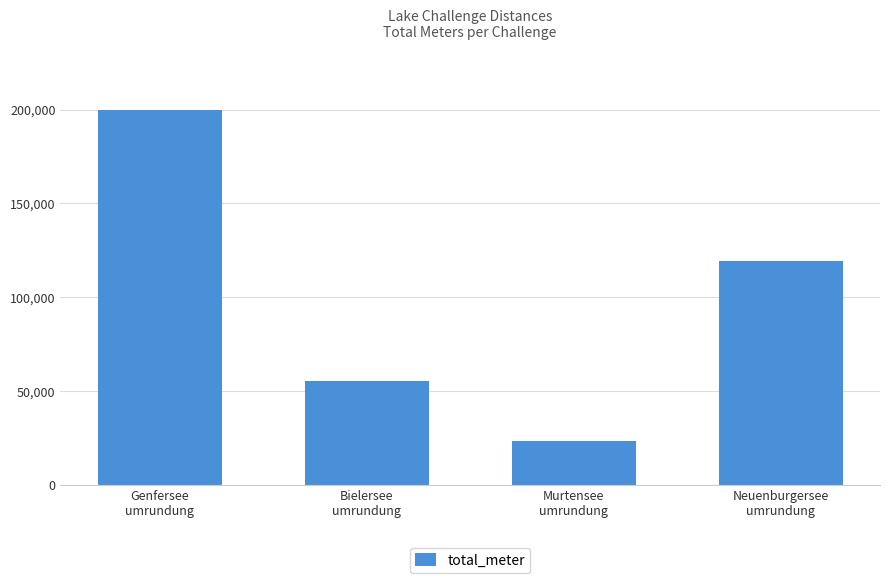

Which category has the lowest value across all series?

Murtensee
umrundung